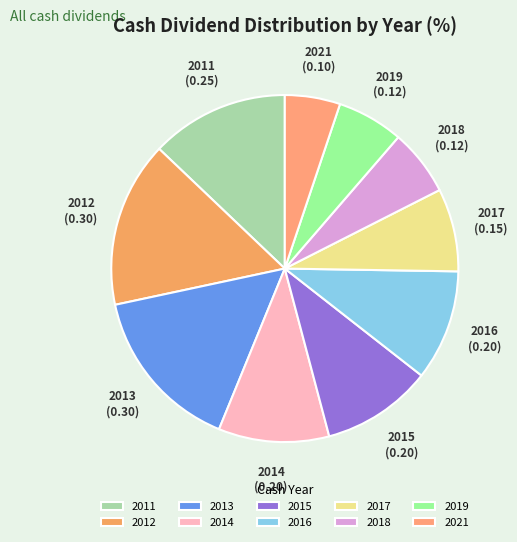

Is there any slice that represents more than half of the pie?

No